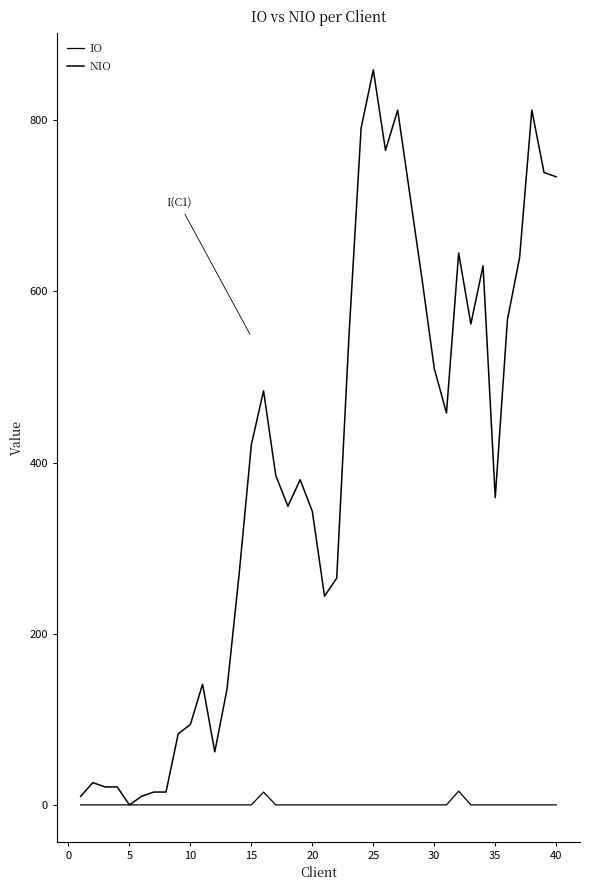

Reading left to right, what are all the values shown in this chart?

IO: 0	0	0	0	0	0	0	0	0	0	0	0	0	0	0	15	0	0	0	0	0	0	0	0	0	0	0	0	0	0	0	16	0	0	0	0	0	0	0	0
NIO: 10	26	21	21	0	10	15	15	83	94	141	62	135	270	421	484	385	349	380	343	244	265	547	791	859	765	812	713	614	510	458	645	562	630	359	567	640	812	739	734